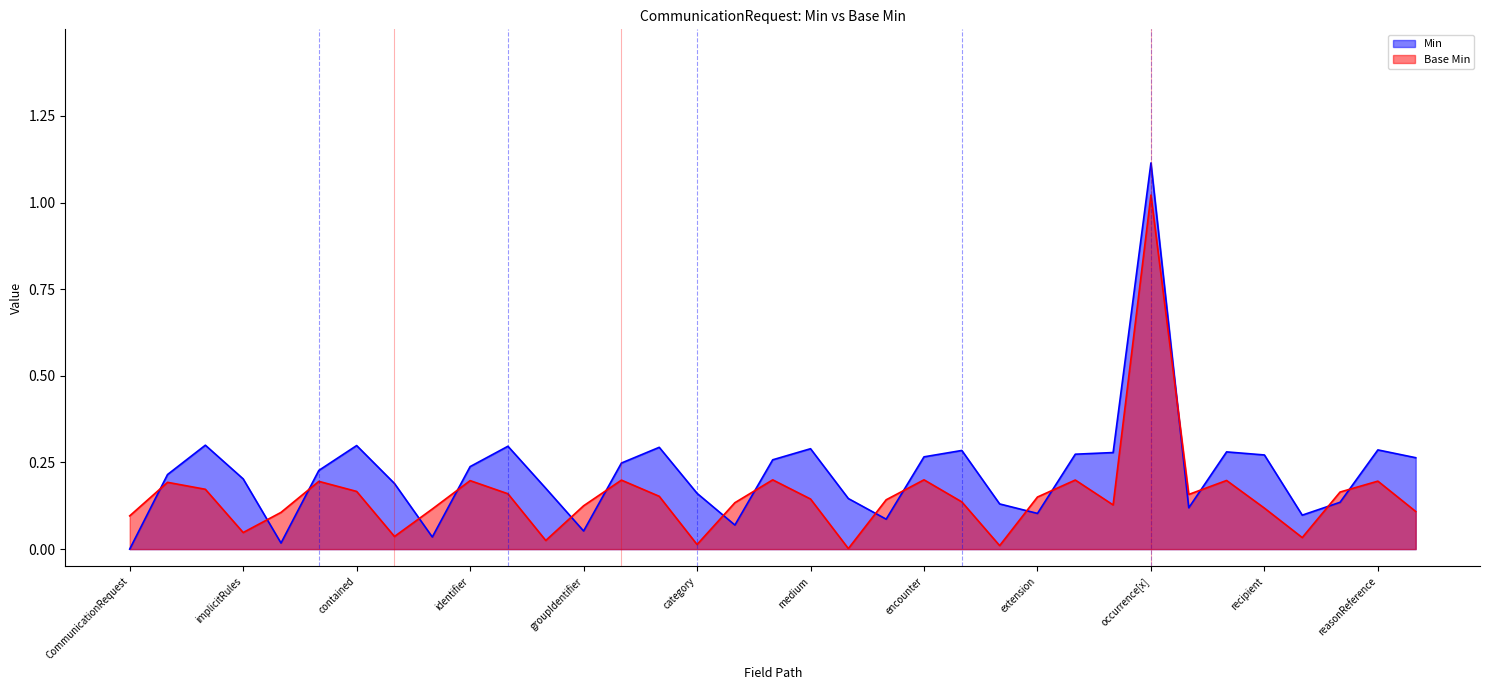

Which series has the largest total across all categories?

Min